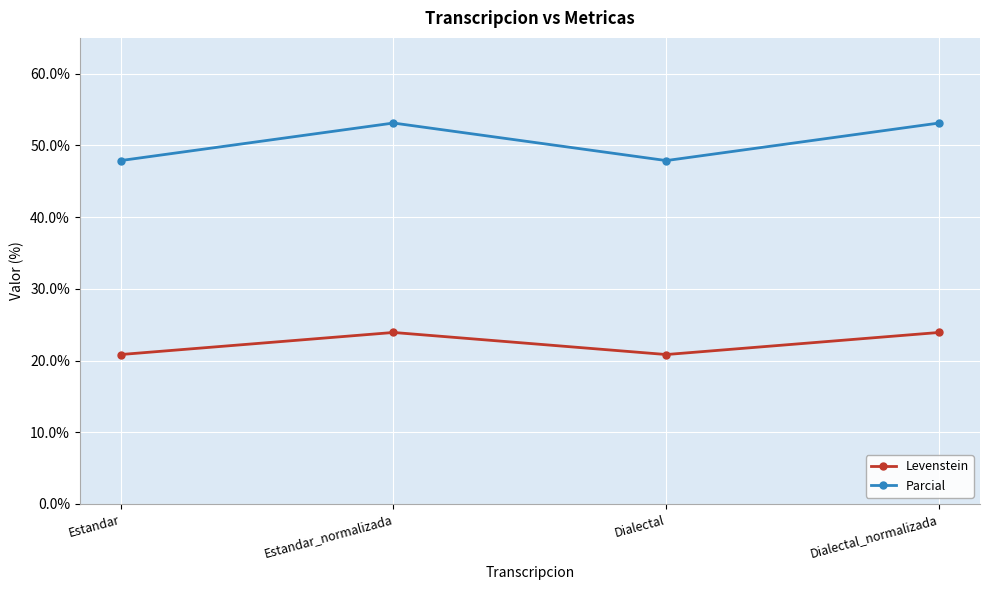

Reading right to left, extract all data points from this chart.

Levenstein: Dialectal_normalizada=23.9	Dialectal=20.8	Estandar_normalizada=23.9	Estandar=20.8
Parcial: Dialectal_normalizada=53.1	Dialectal=47.9	Estandar_normalizada=53.1	Estandar=47.9